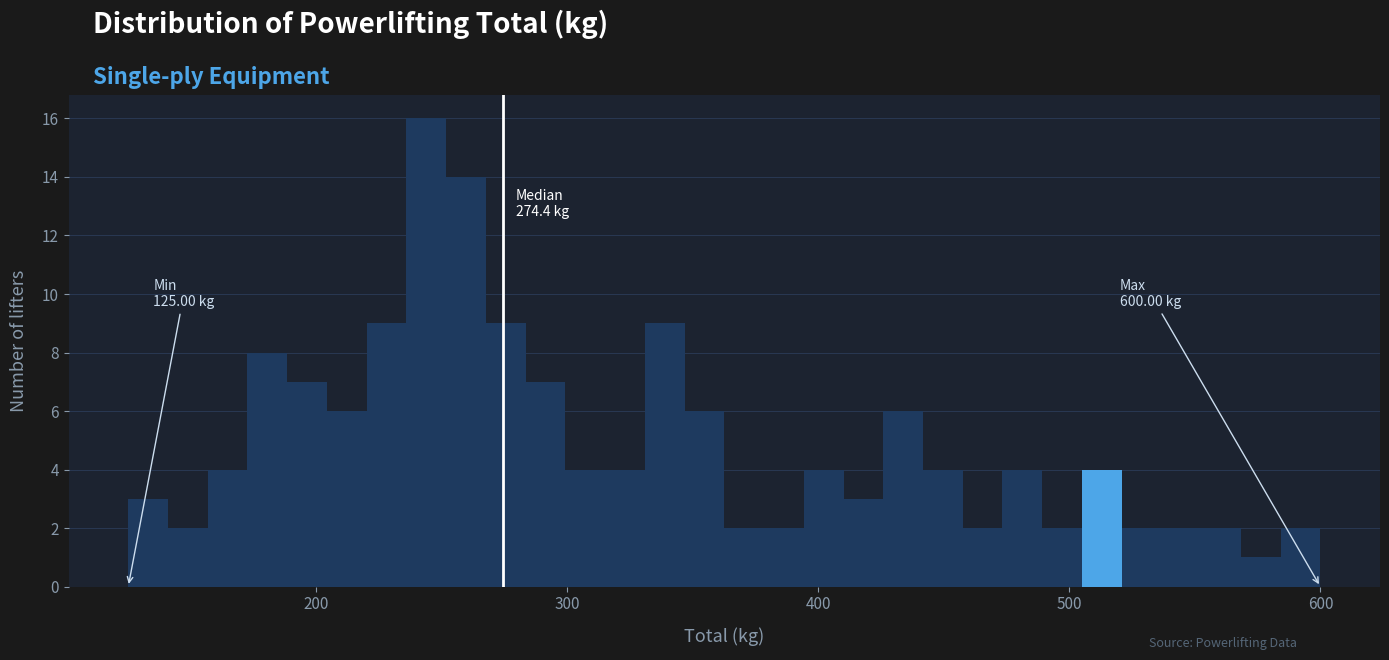

Around what value on the x-axis is the tallest bar? Give the approximate position of its centre, as read against the axis.

240